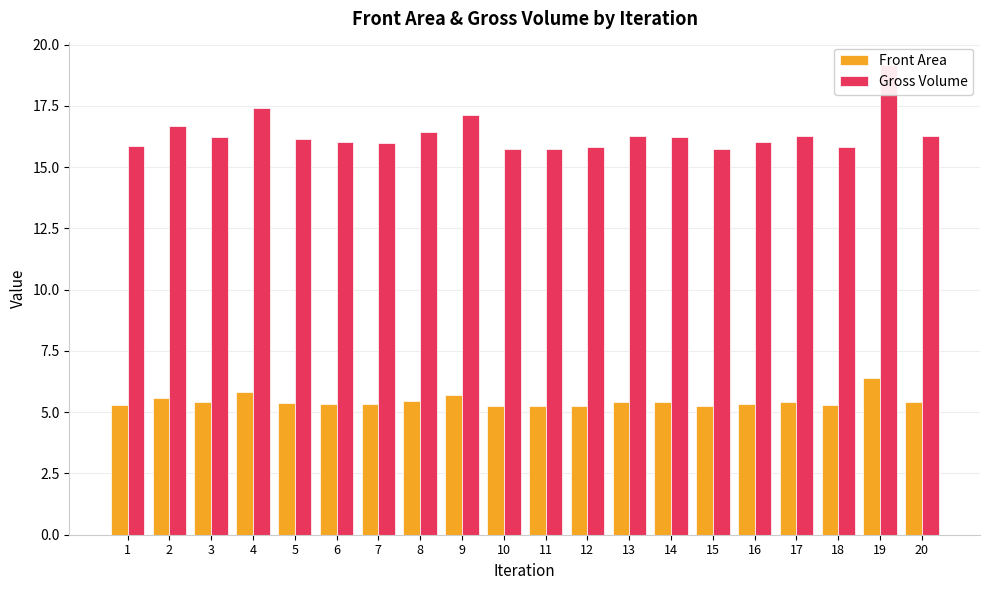

Rank the series by their maximum value, from highest to lowest.

Gross Volume, Front Area